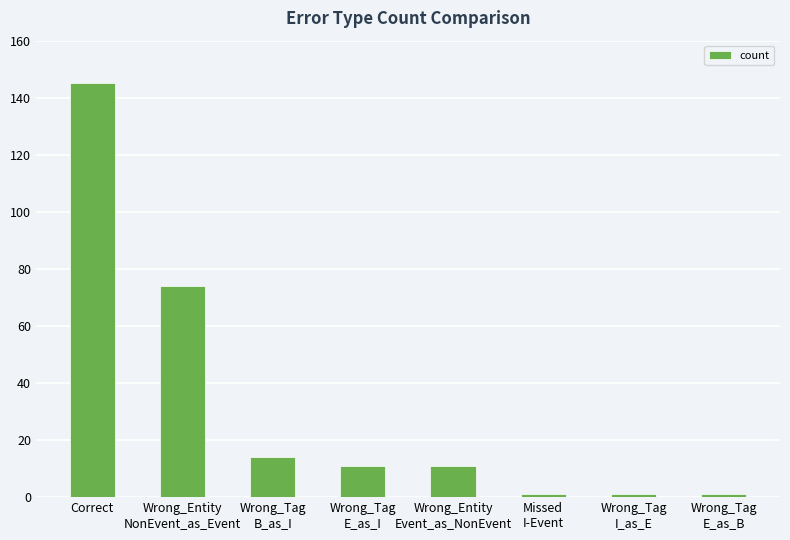

The chart shows a value of 11 at Wrong_Tag
E_as_I. True or false?

True